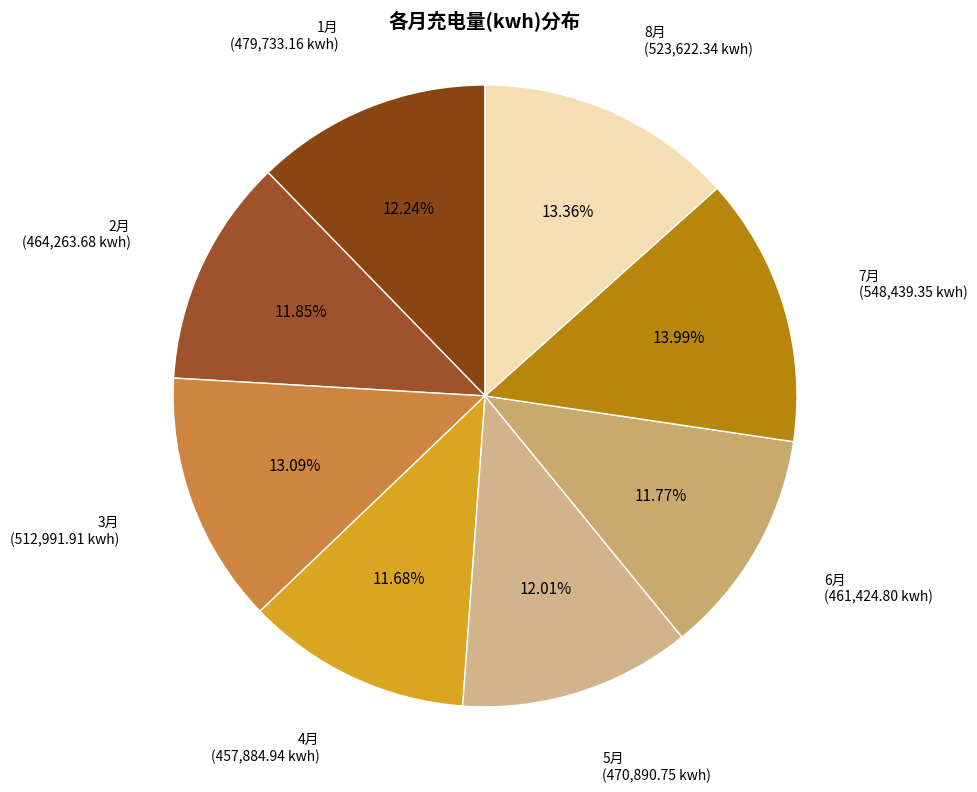

Count the number of slices in the pie.

8